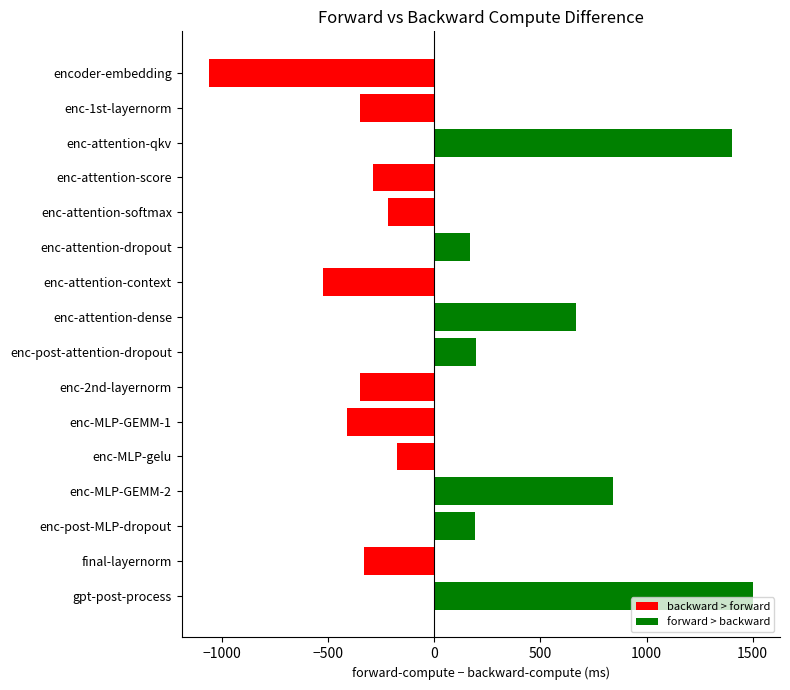

How many values are below -175?

9